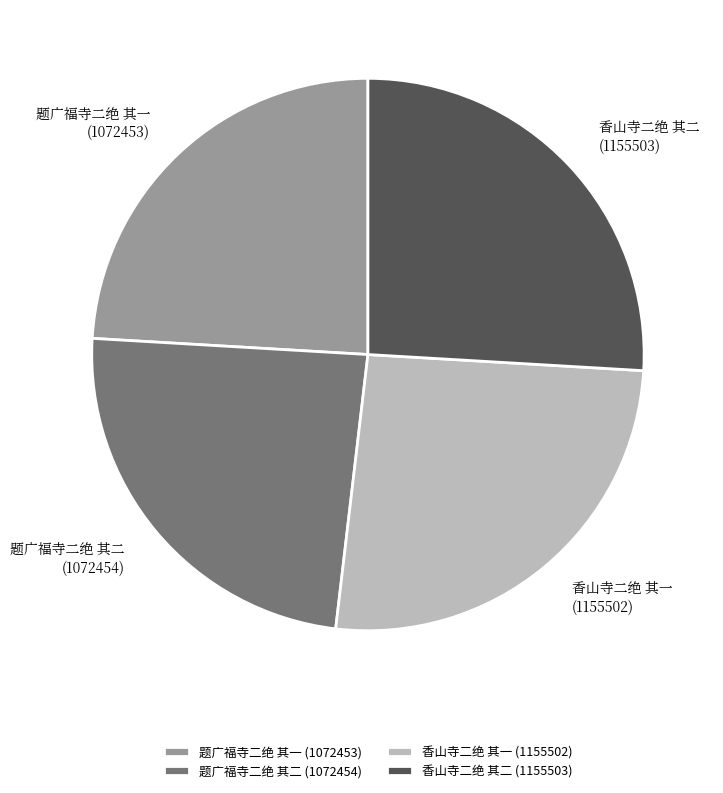

Which has a higher value, 题广福寺二绝 其一 or 香山寺二绝 其一?

香山寺二绝 其一